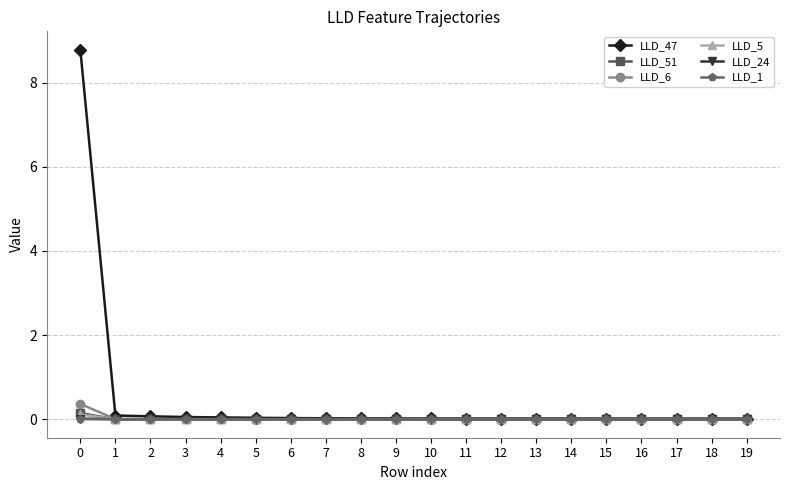

The LLD_51 series shows -0.0 at 9. True or false?

True